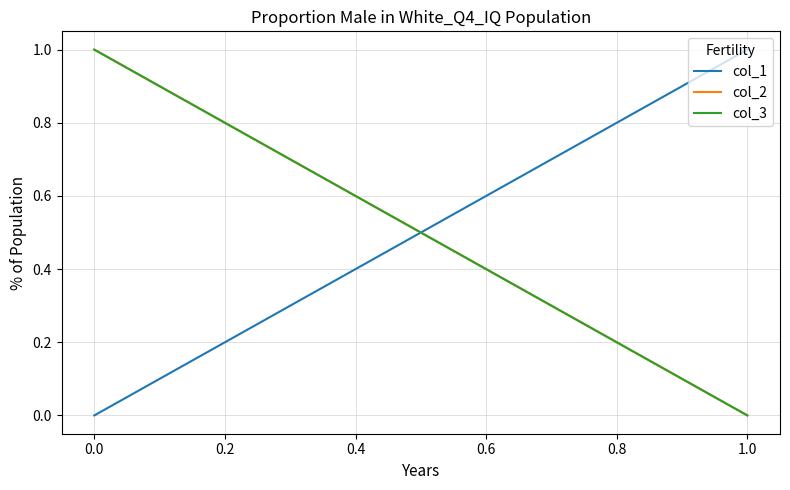

Is it true that col_2 equals 0 at 1.0?

False